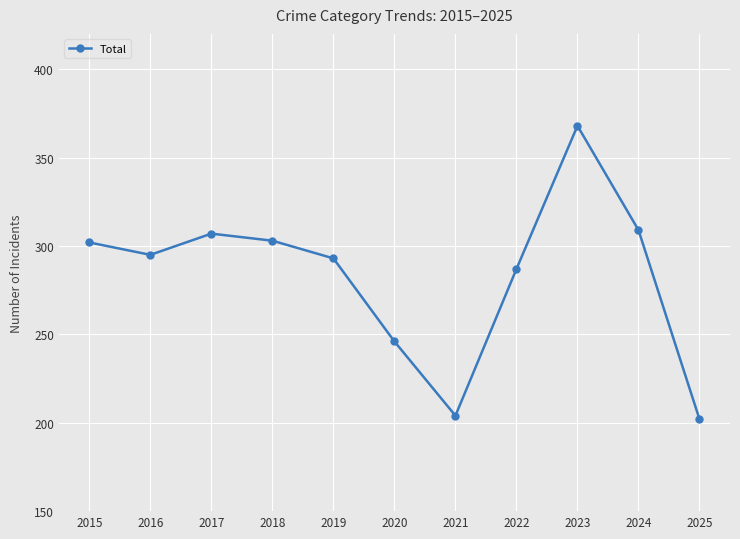

Read the value at 2017.

307